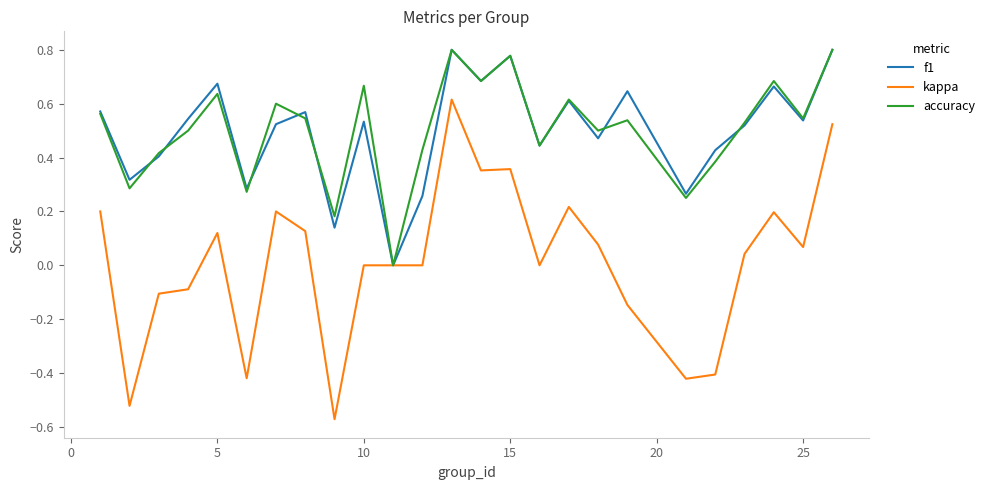

What are all the series names shown in the legend?

f1, kappa, accuracy